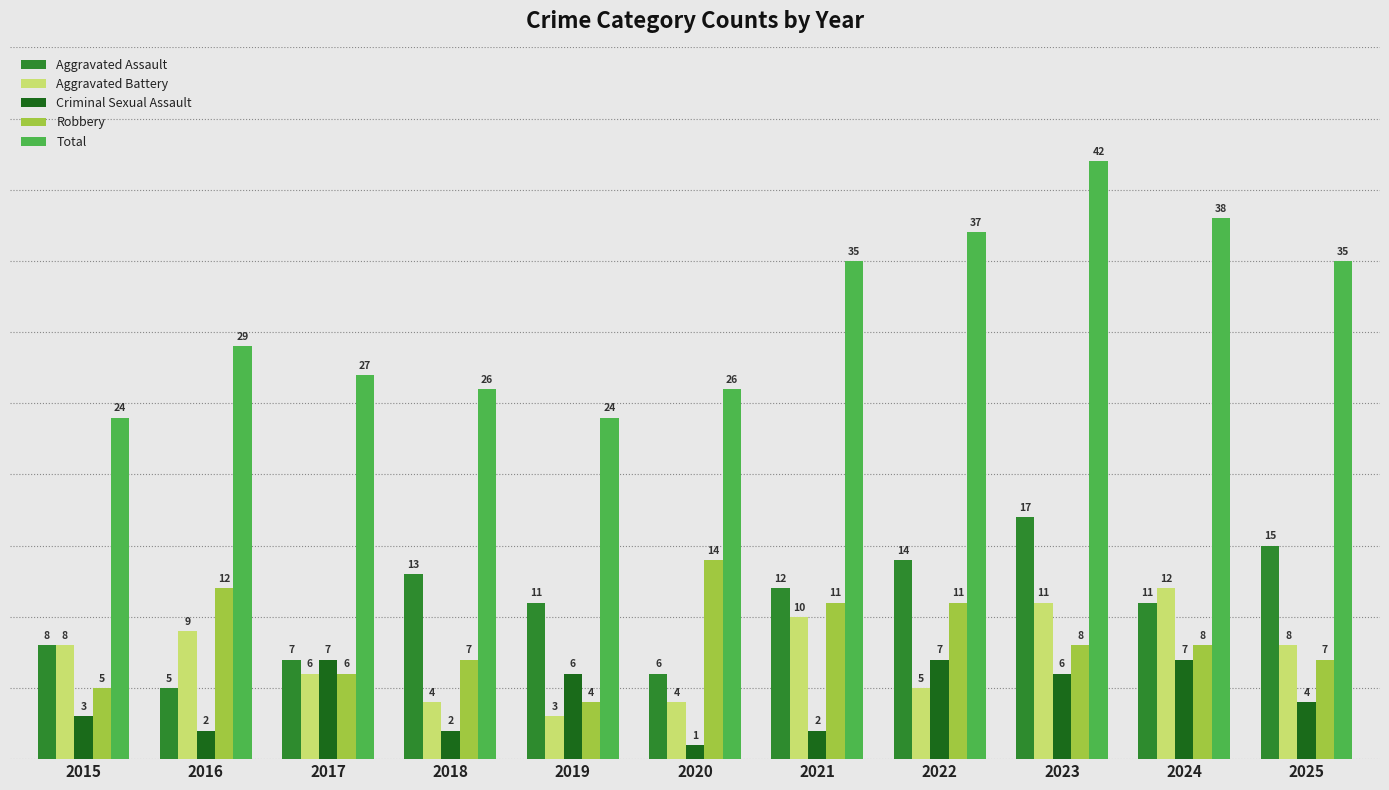

Count the number of data series in this chart.

5